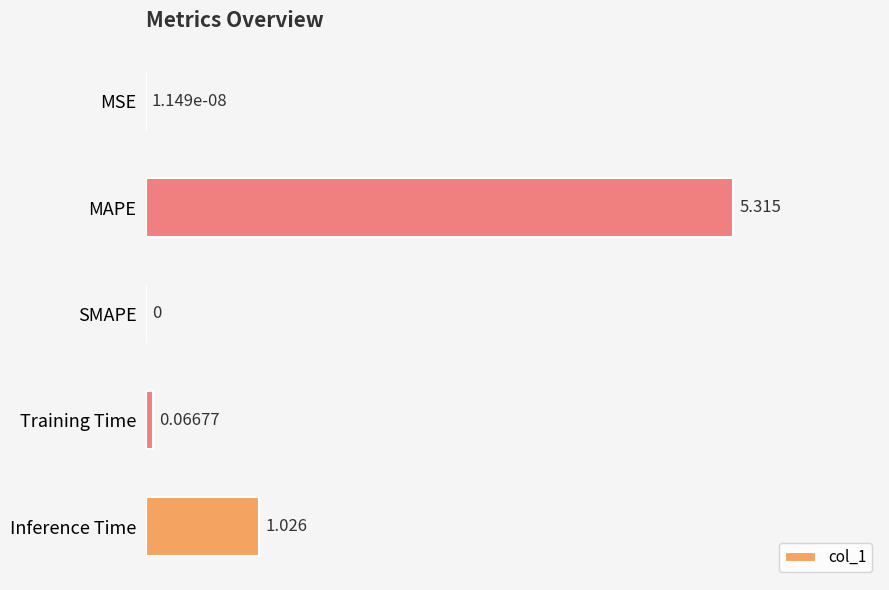

Which category has the highest value across all series?

MAPE